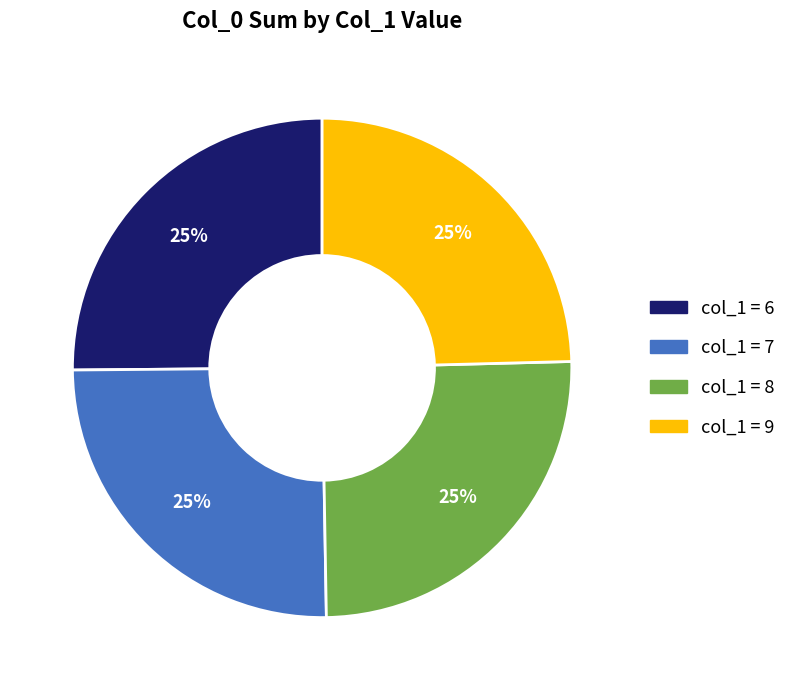

To the nearest percent, what is the average slice percentage?

25%